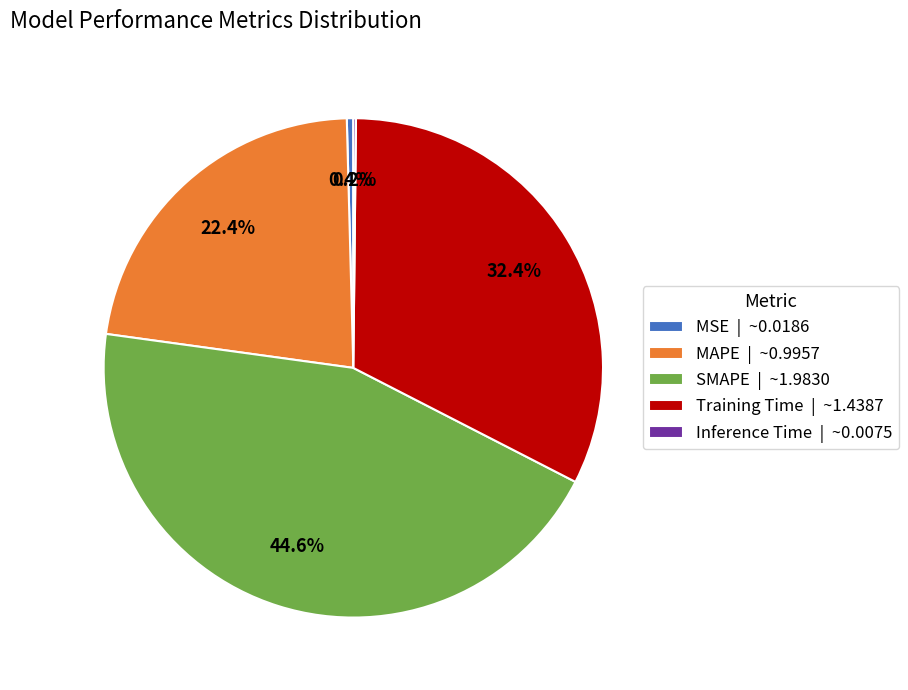

To the nearest percent, what is the difference between the largest and smallest slice percentages?

44%